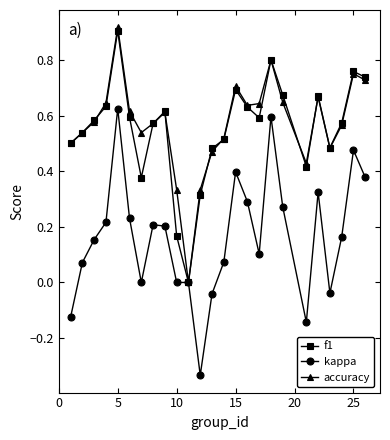

True or false: kappa has more than 1 interior local peaks.

True